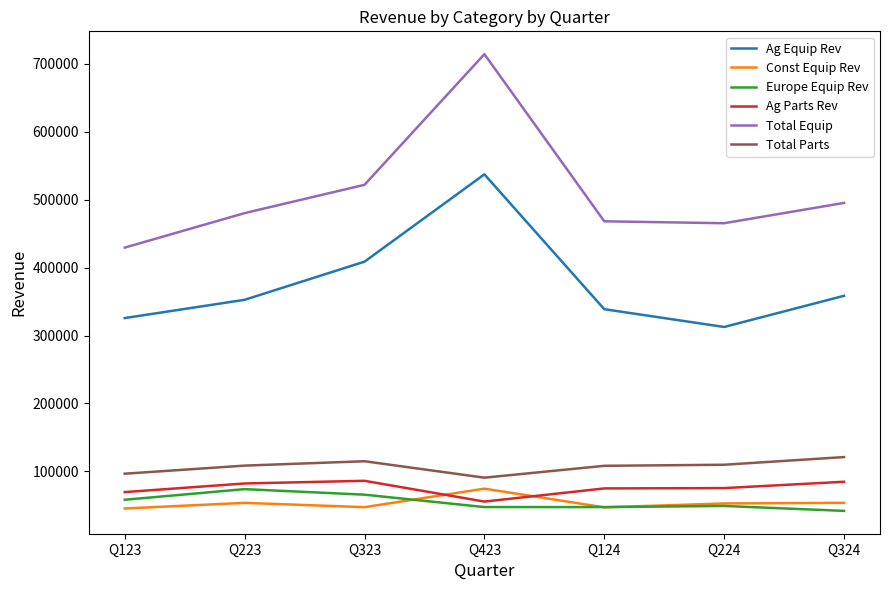

What is the minimum value shown in the chart?

41893